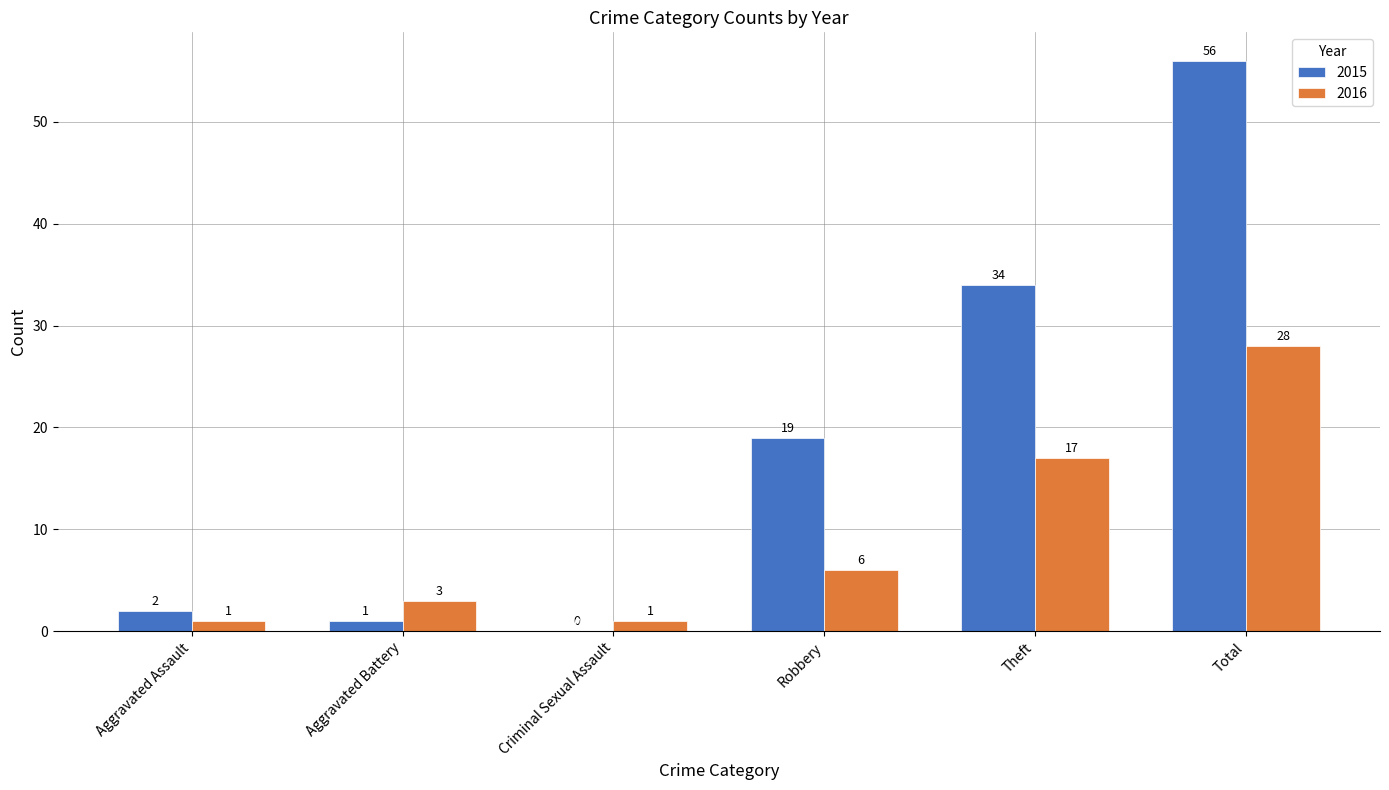

Is the value of 2015 at Aggravated Assault greater than the value of 2016 at Total?

No